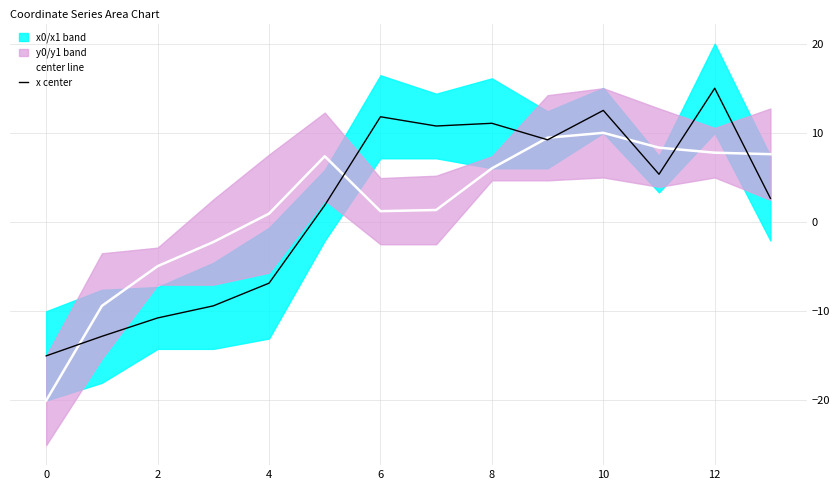

What is the maximum value for x center?

15.0